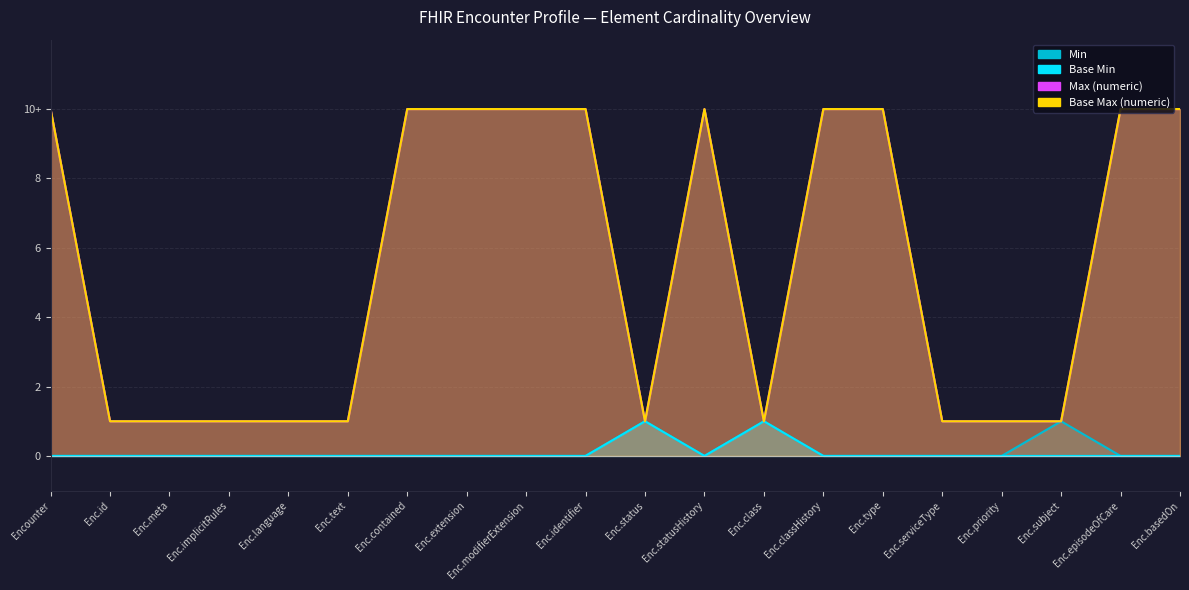

True or false: Base Max (numeric) has more than 2 interior local peaks.

False